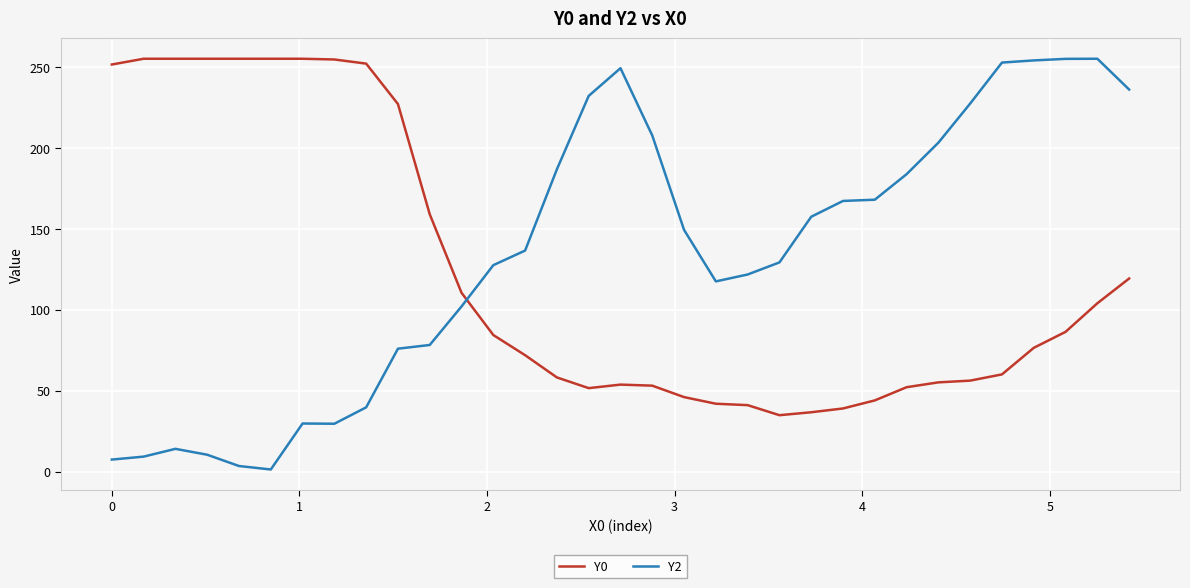

What is the difference between the second highest and second lowest values in the Y2 series?

251.4